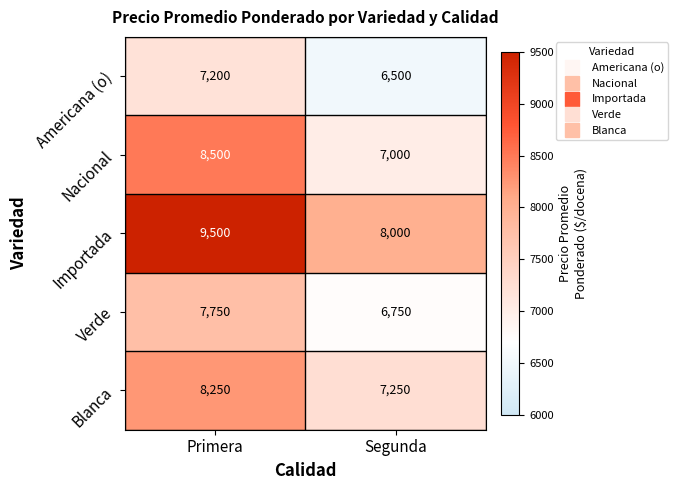

What is the spread (max minus min) of values at Segunda?

1500